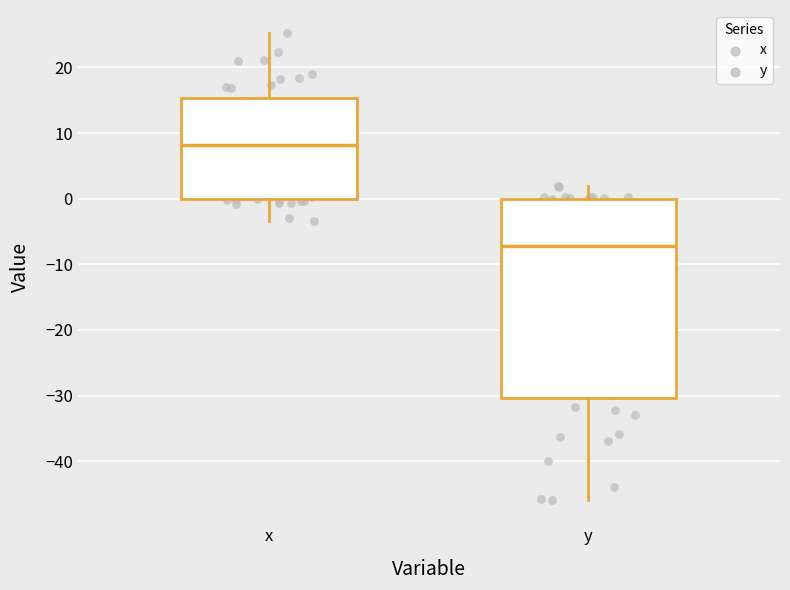

Reading left to right, read every box against the y-axis: the position of its median line, the range the box covers, and the ends of its whiskers. The values are not printed on the chart, so give them approximately, as read against the axis.

x: median 8, box 0 to 15, whiskers -3 to 25
y: median -7, box -30 to 0, whiskers -46 to 2